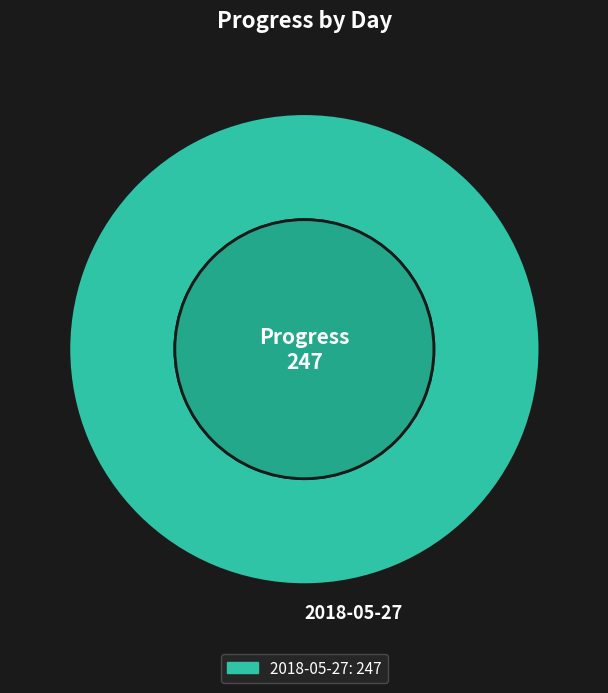

The Day 2018-05-28 slice represents 0% of the pie. True or false?

True